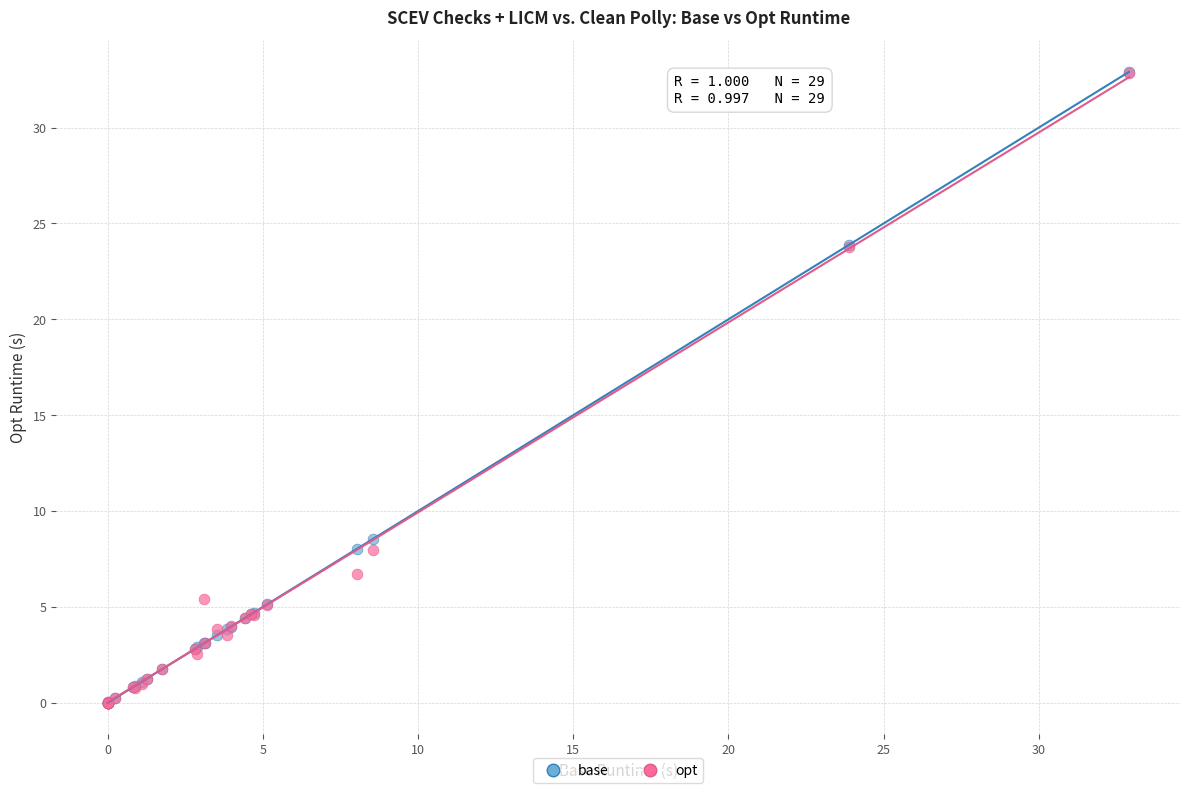

What are all the series names shown in the legend?

base, opt